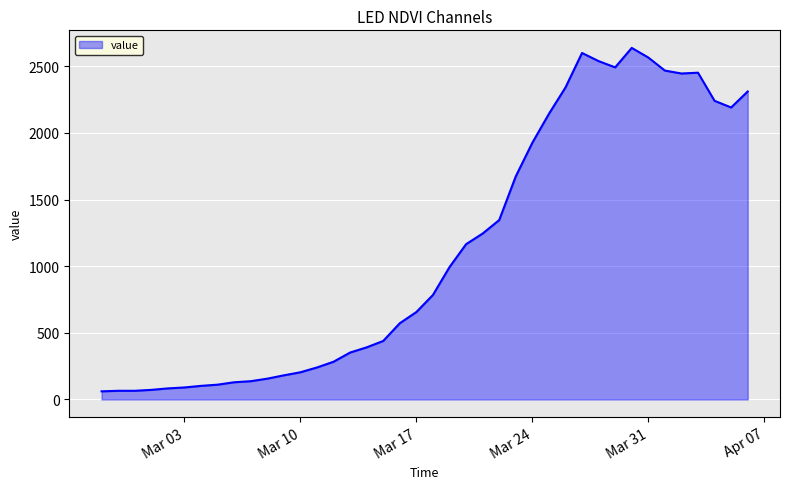

What is the greatest value displayed?

2638